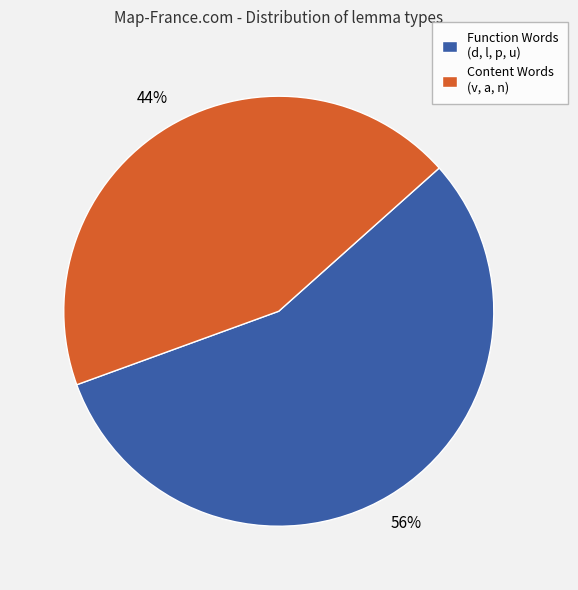

To the nearest percent, what portion does Content Words (v, a, n) represent?

44%